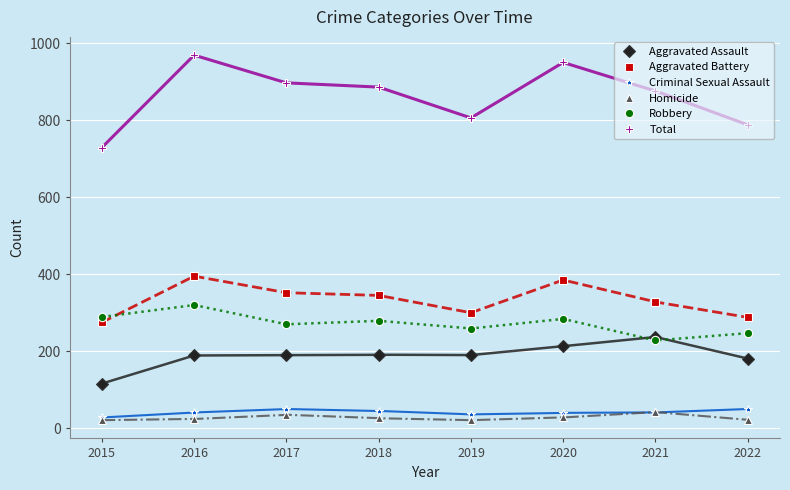

What are all the series names shown in the legend?

Aggravated Assault, Aggravated Battery, Criminal Sexual Assault, Homicide, Robbery, Total